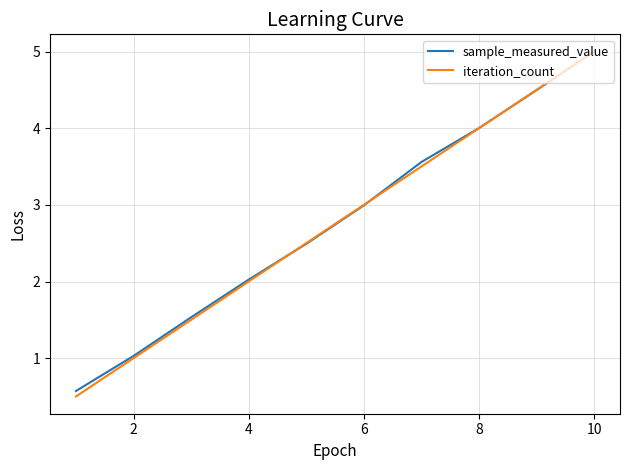

What is the greatest value displayed?

5.0